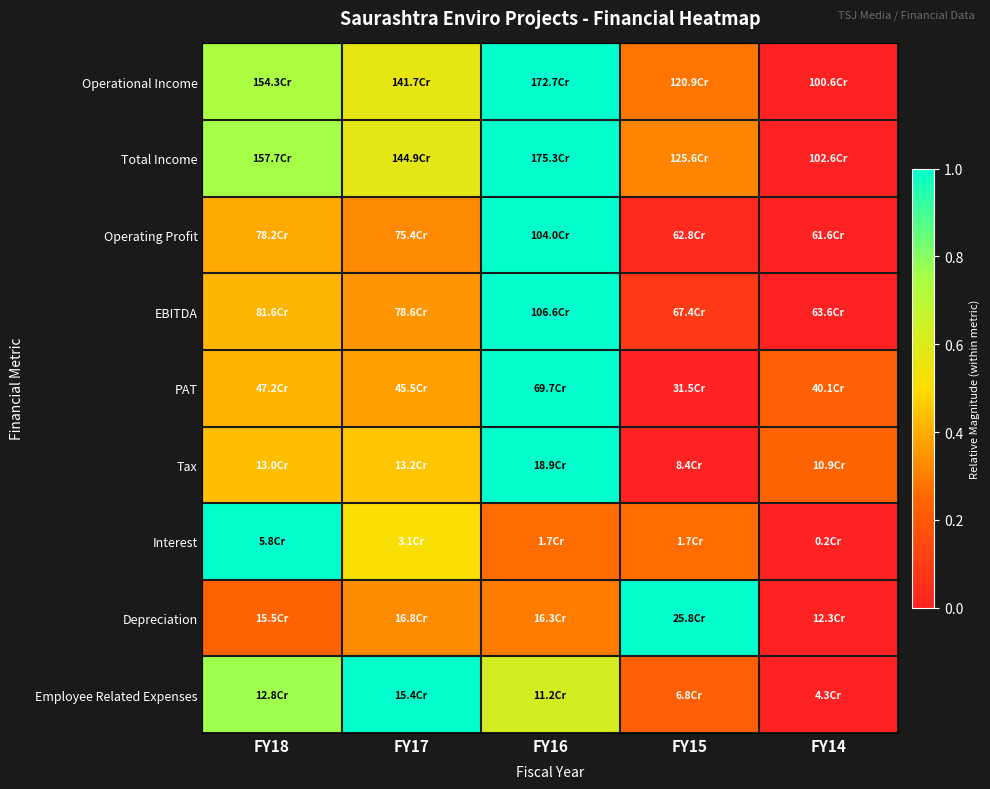

Between FY14 and FY16, which is larger?

FY16